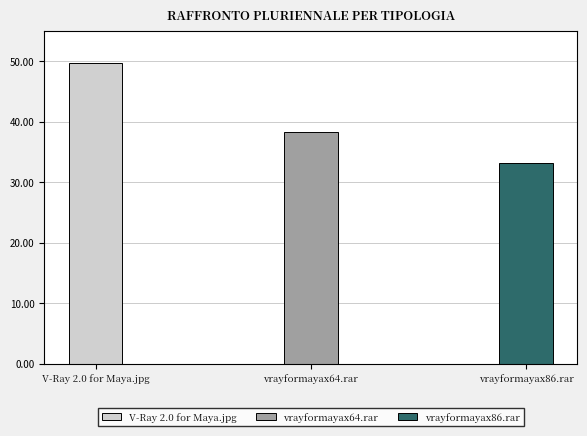

What is the greatest value displayed?

49.7